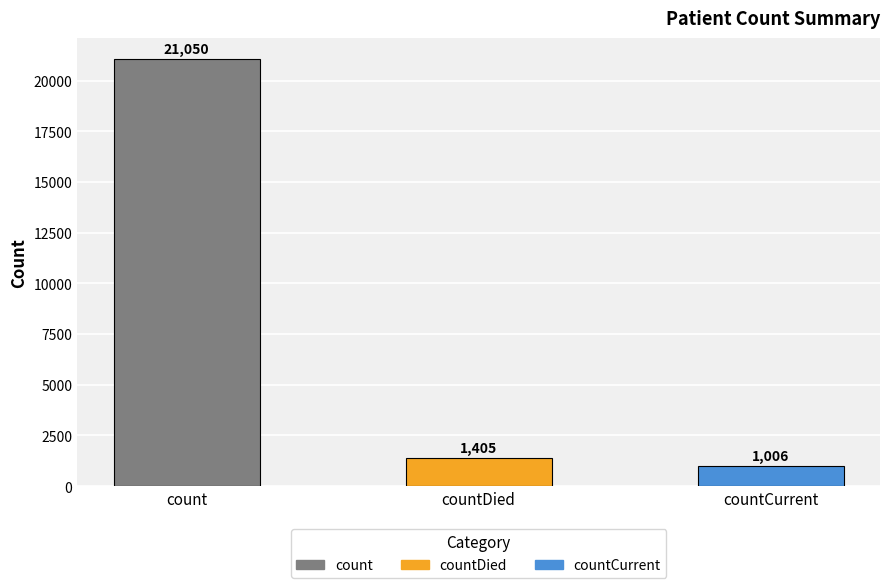

Rank the categories by value from highest to lowest.

count, countDied, countCurrent